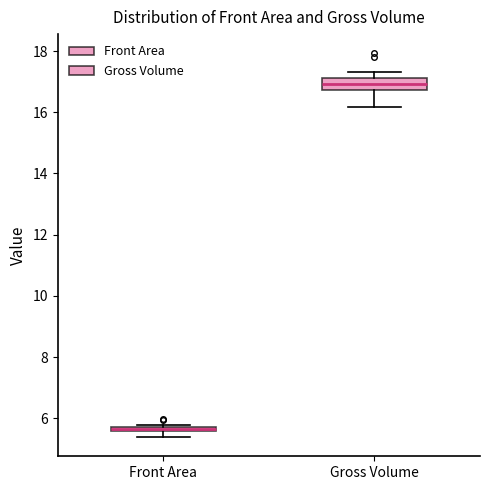

Where is the upper edge of the box for Front Area on the y-axis? The values are not printed on the chart, so give them approximately, as read against the axis.

5.8